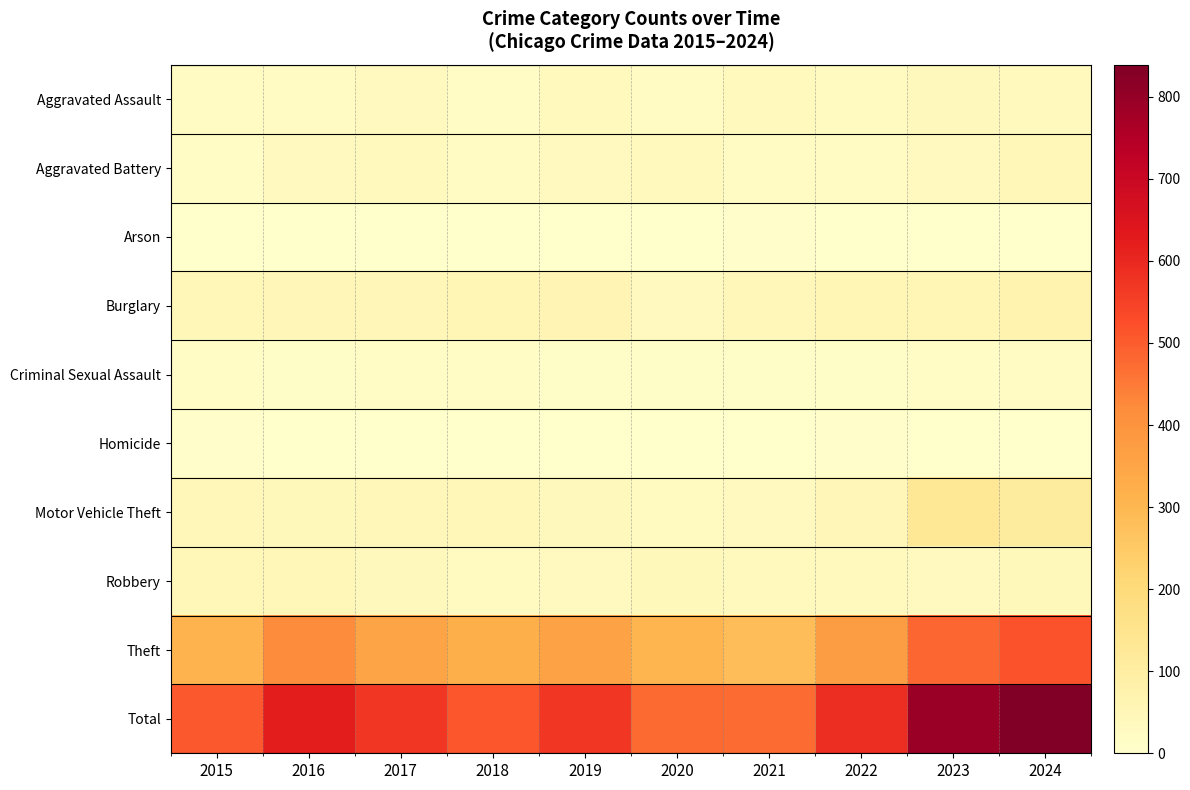

At which category is the sum across all series the highest?

2024